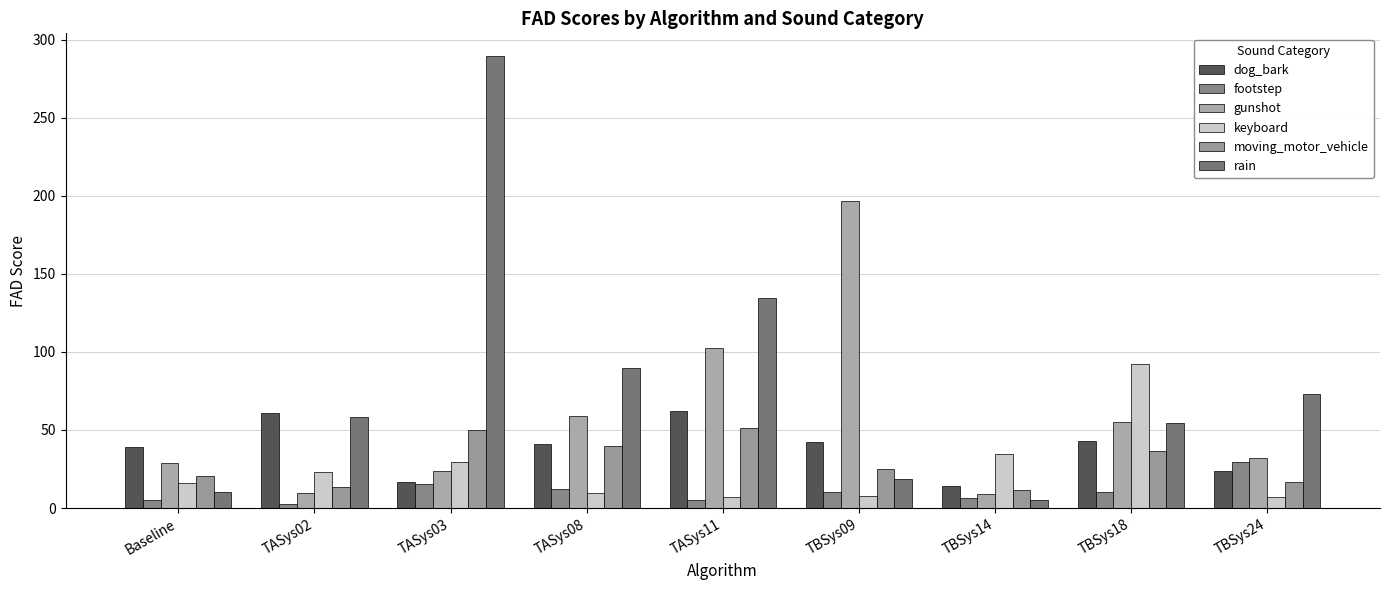

What position from the right is TASys03?

7